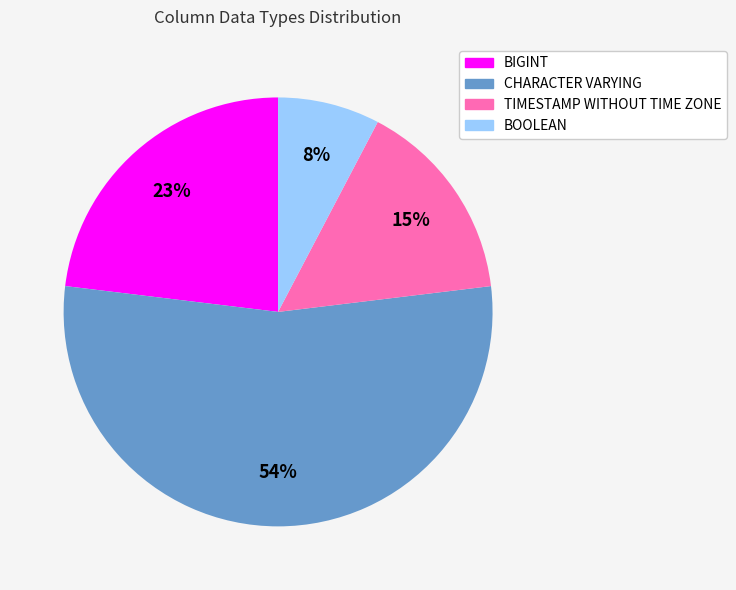

Between BOOLEAN and TIMESTAMP WITHOUT TIME ZONE, which is larger?

TIMESTAMP WITHOUT TIME ZONE